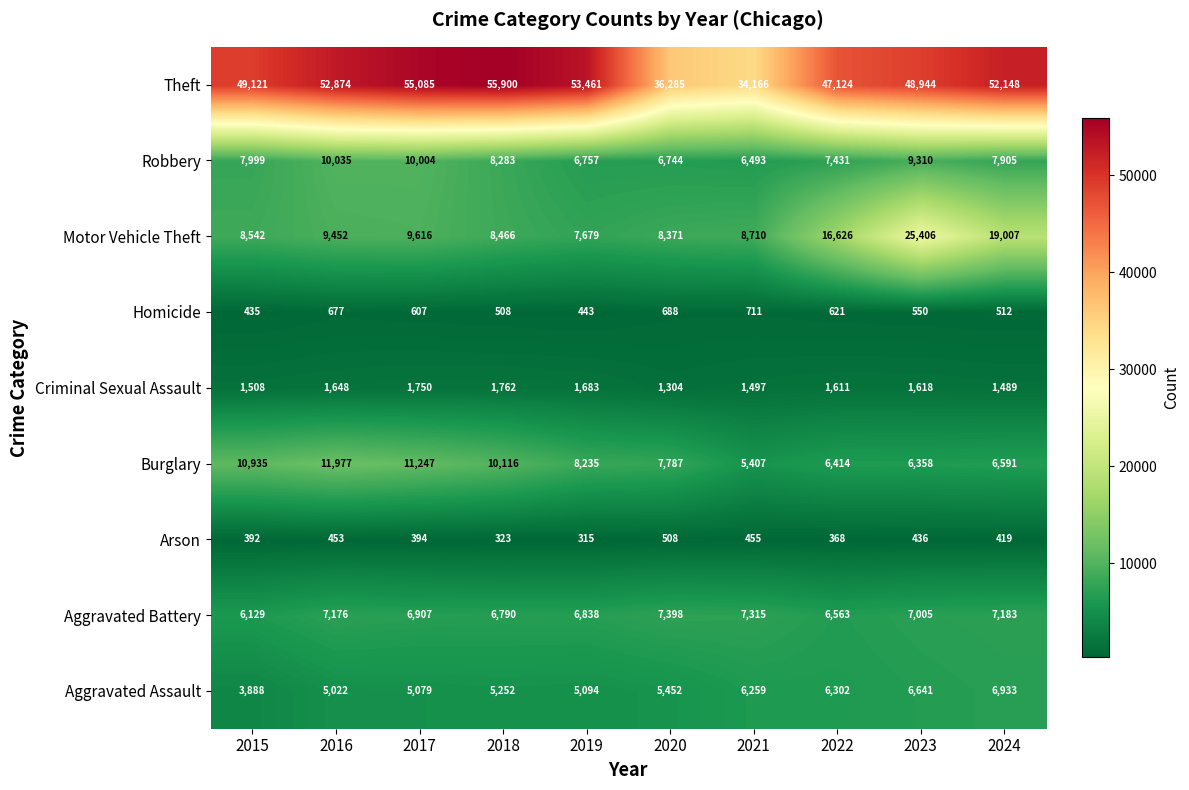

At how many categories does at least one series exceed 8688?

10